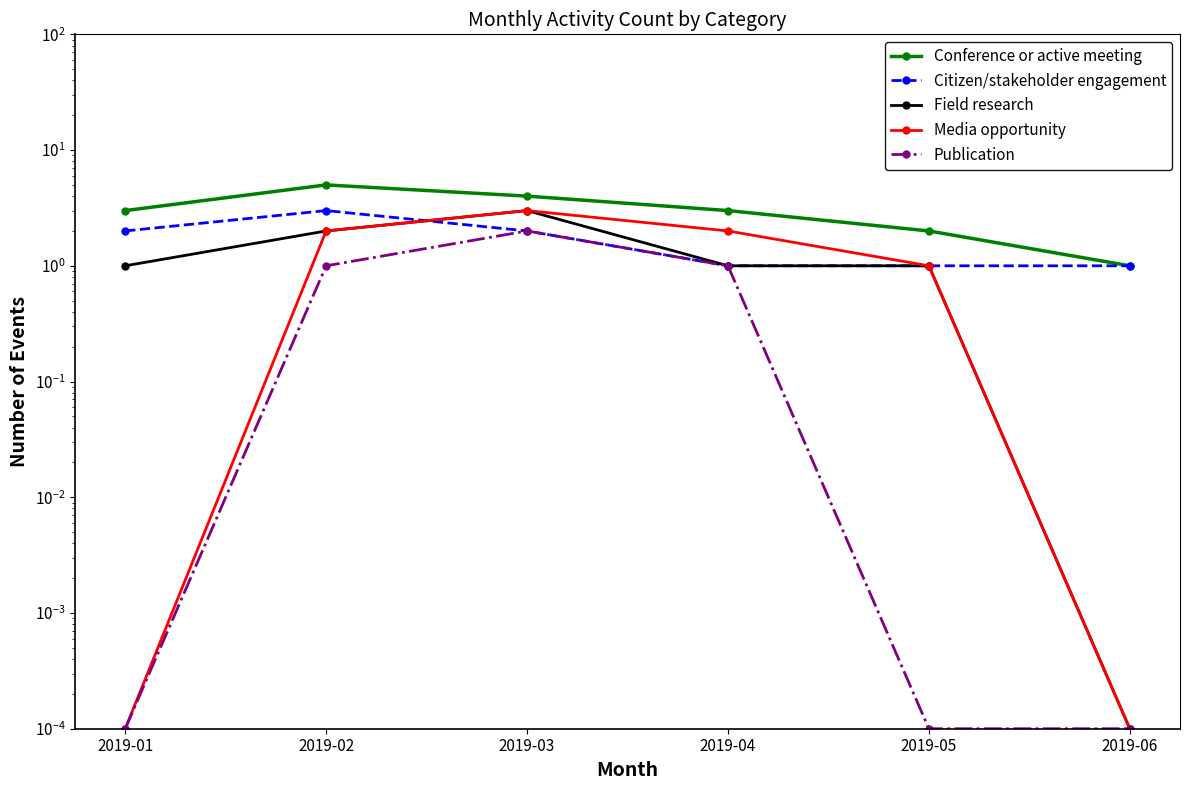

At how many categories does at least one series exceed 3?

2